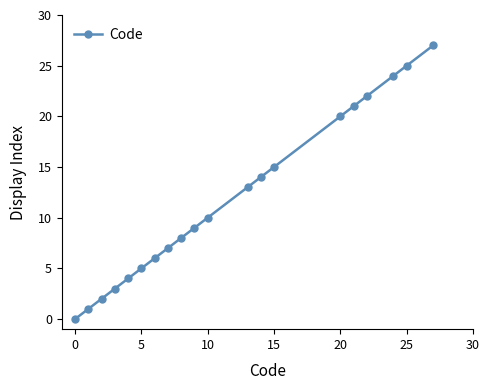

True or false: there are more than 1 points higher than both neighbors.

False